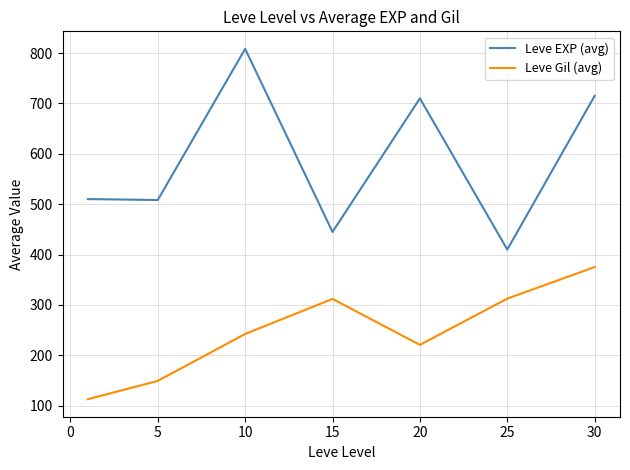

What is the minimum value for Leve EXP (avg)?

410.0